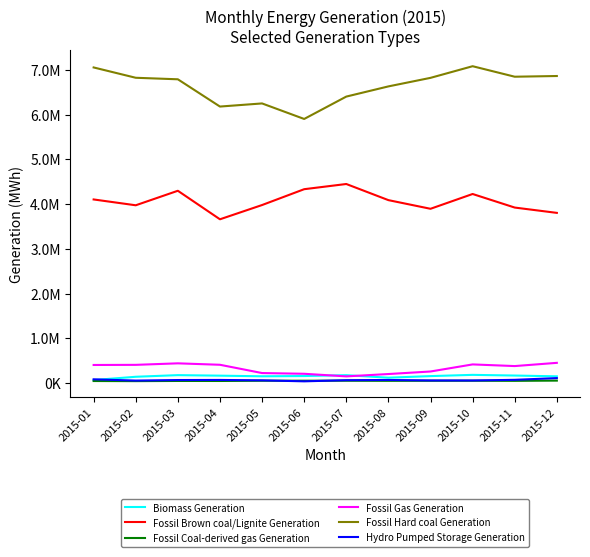

Which series changed the most between 2015-05 and 2015-08?

Fossil Hard coal Generation